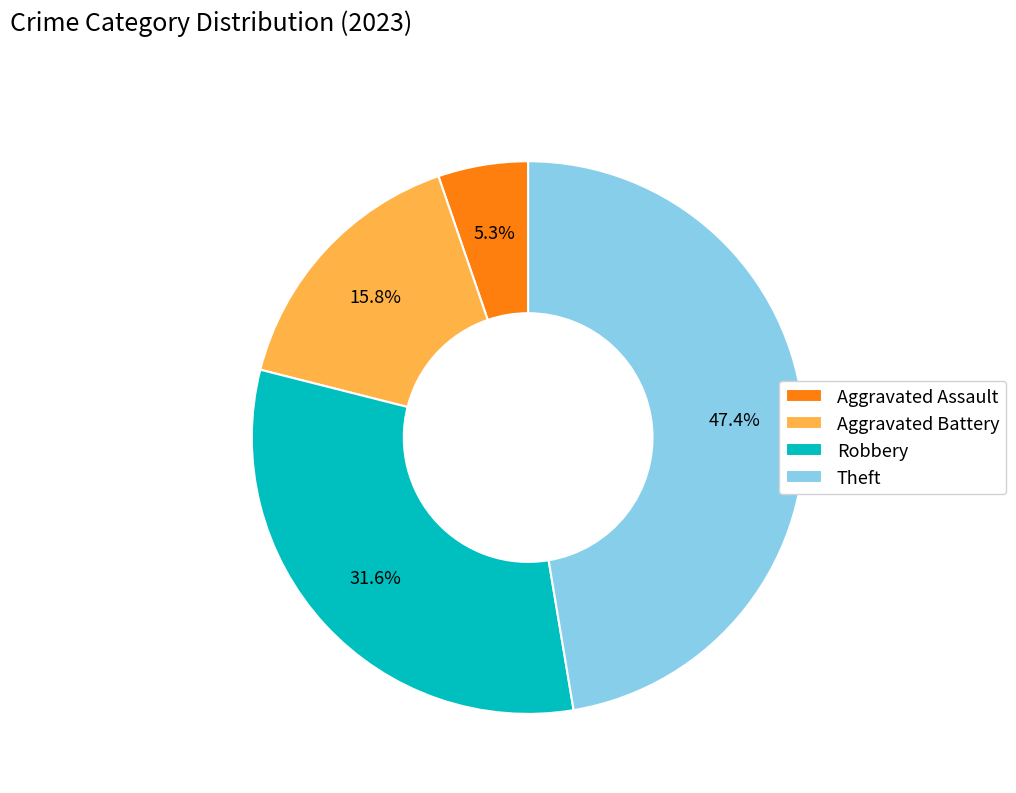

Is there a majority slice in this chart?

No